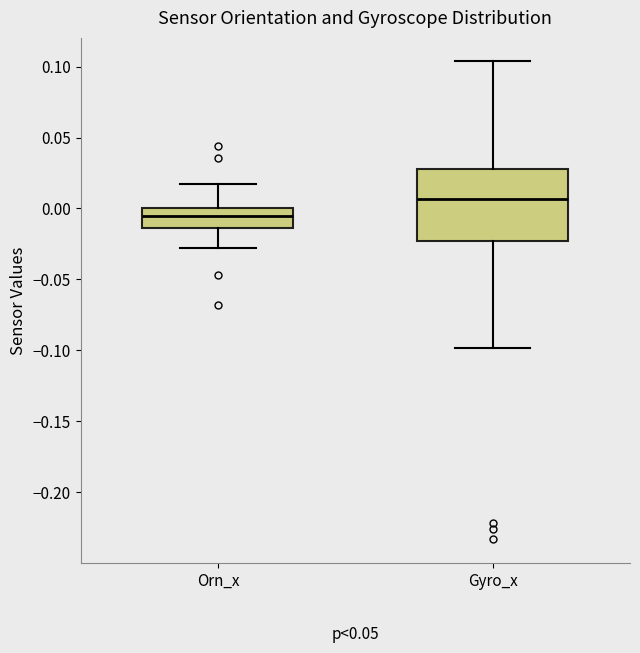

Where is the upper edge of the box for Orn_x on the y-axis? The values are not printed on the chart, so give them approximately, as read against the axis.

0.000